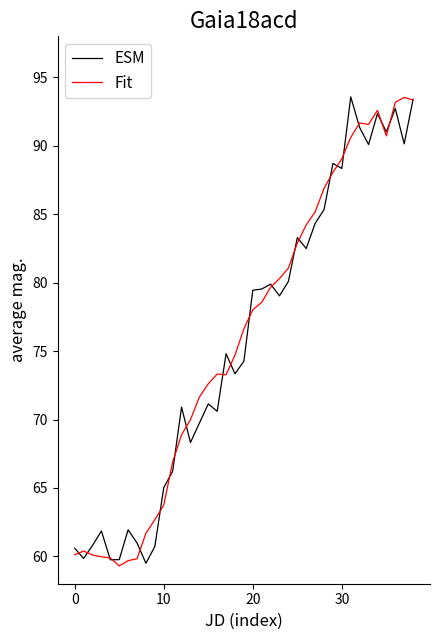

Does the chart display data point markers on the line(s)?

No